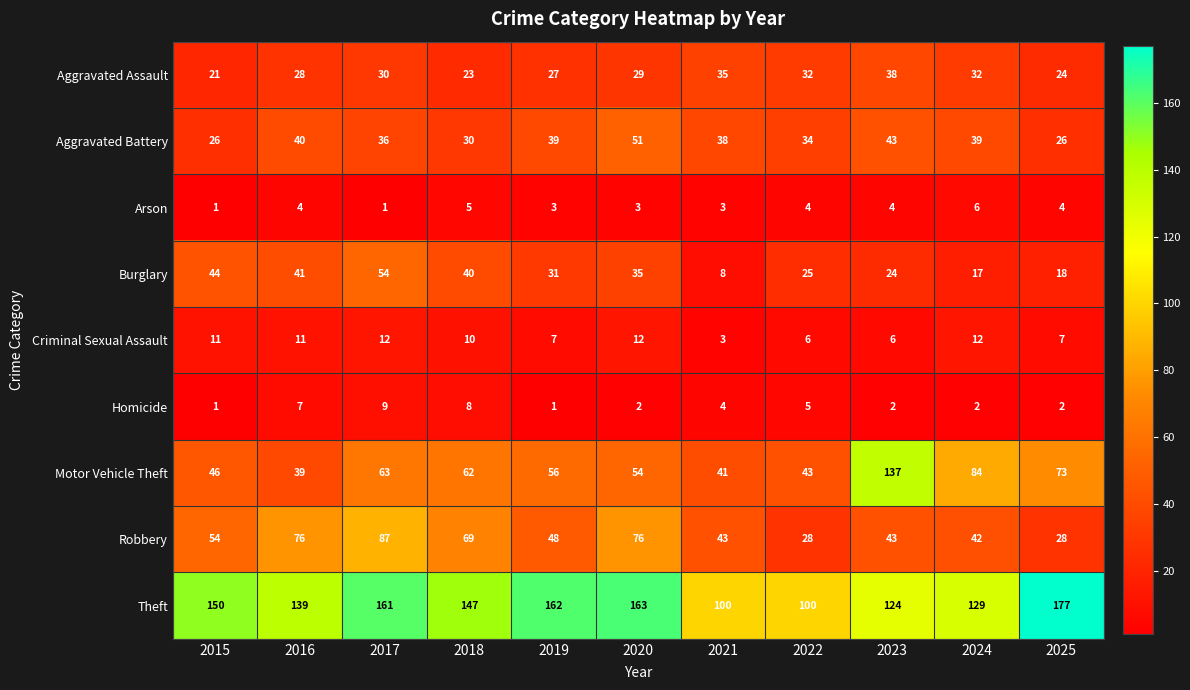

Which label corresponds to the largest value in the chart?

2025